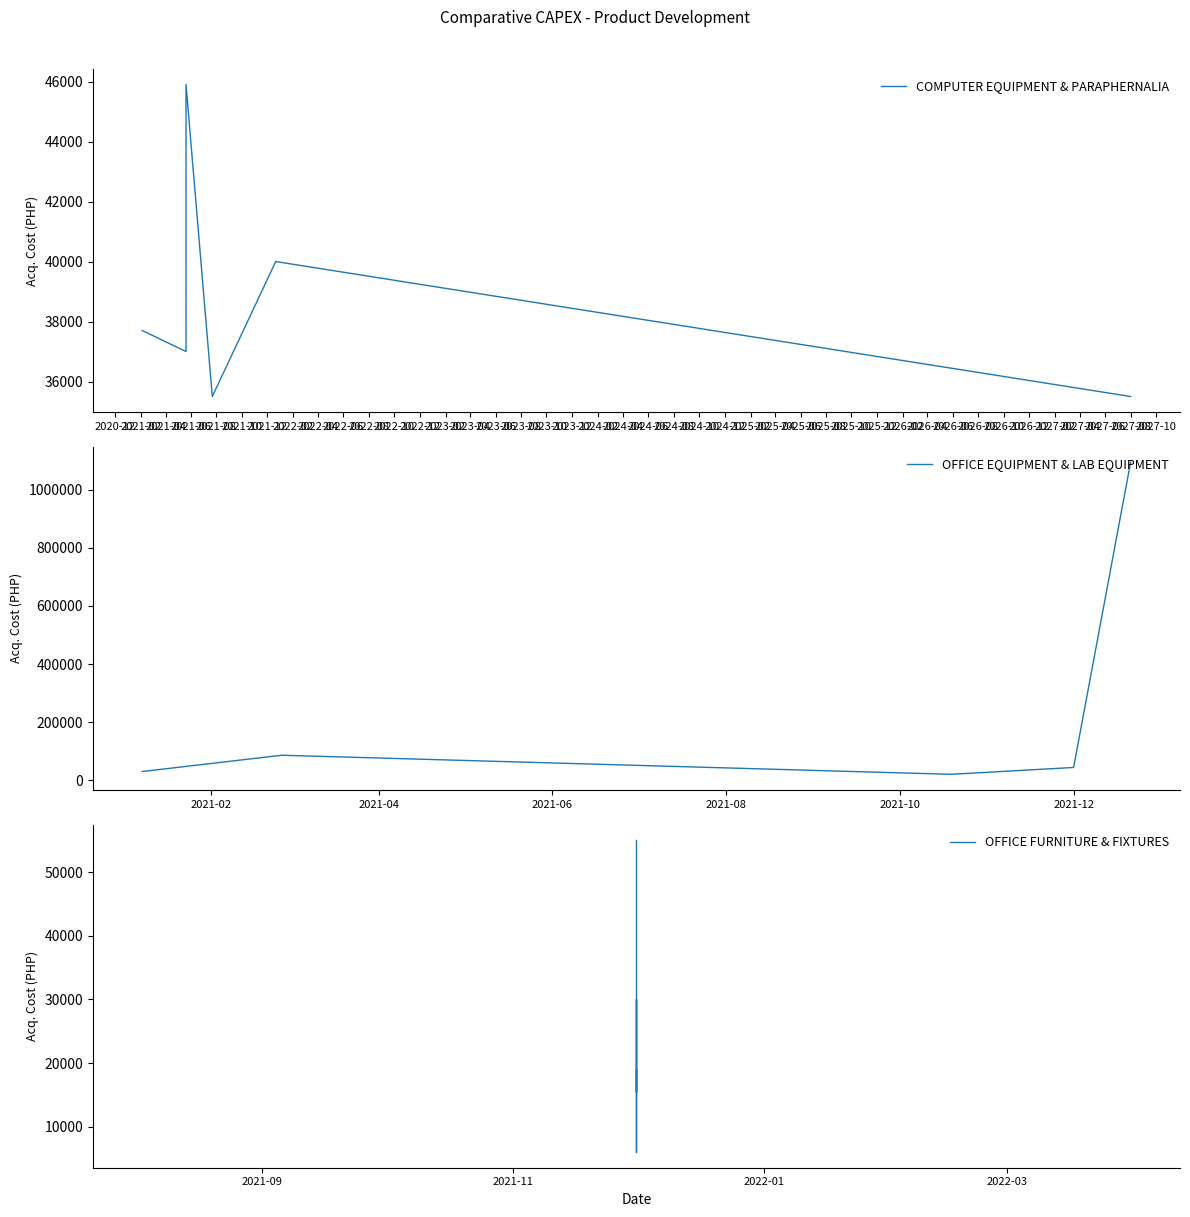

True or false: the data shows 32764.8 at 2021-12-01.

False